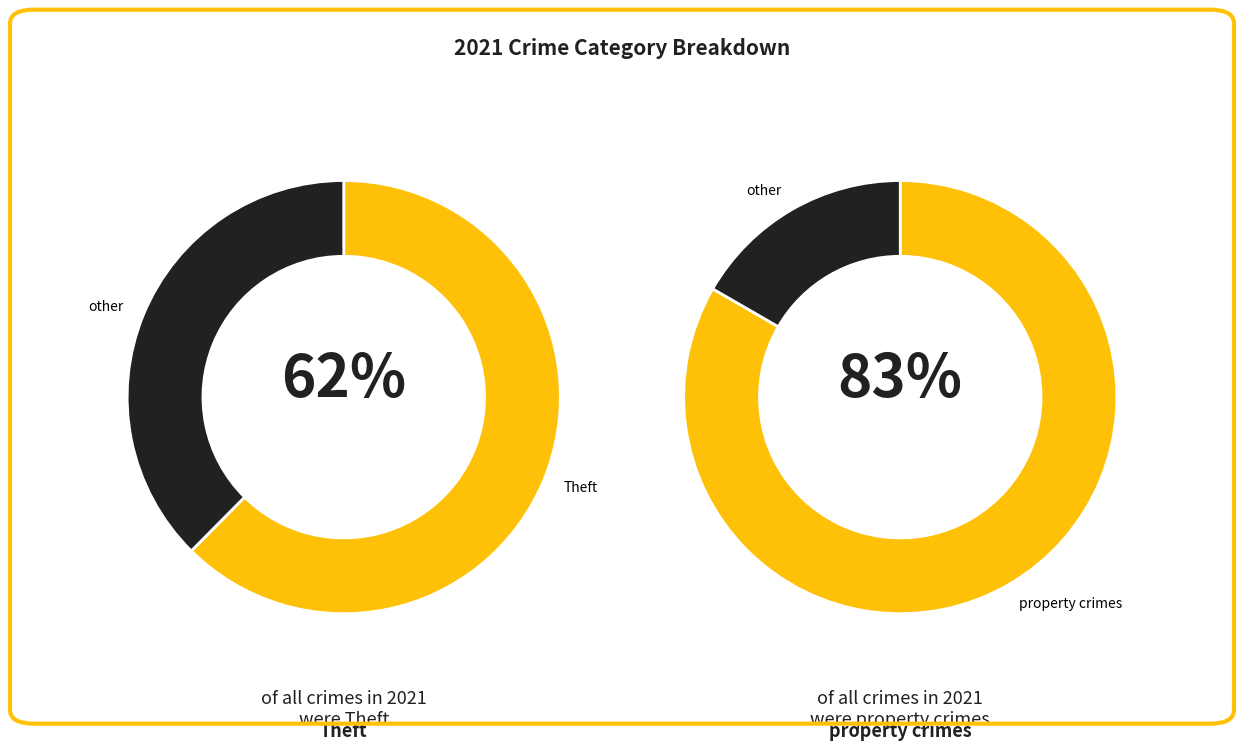

What is the majority slice?

Theft